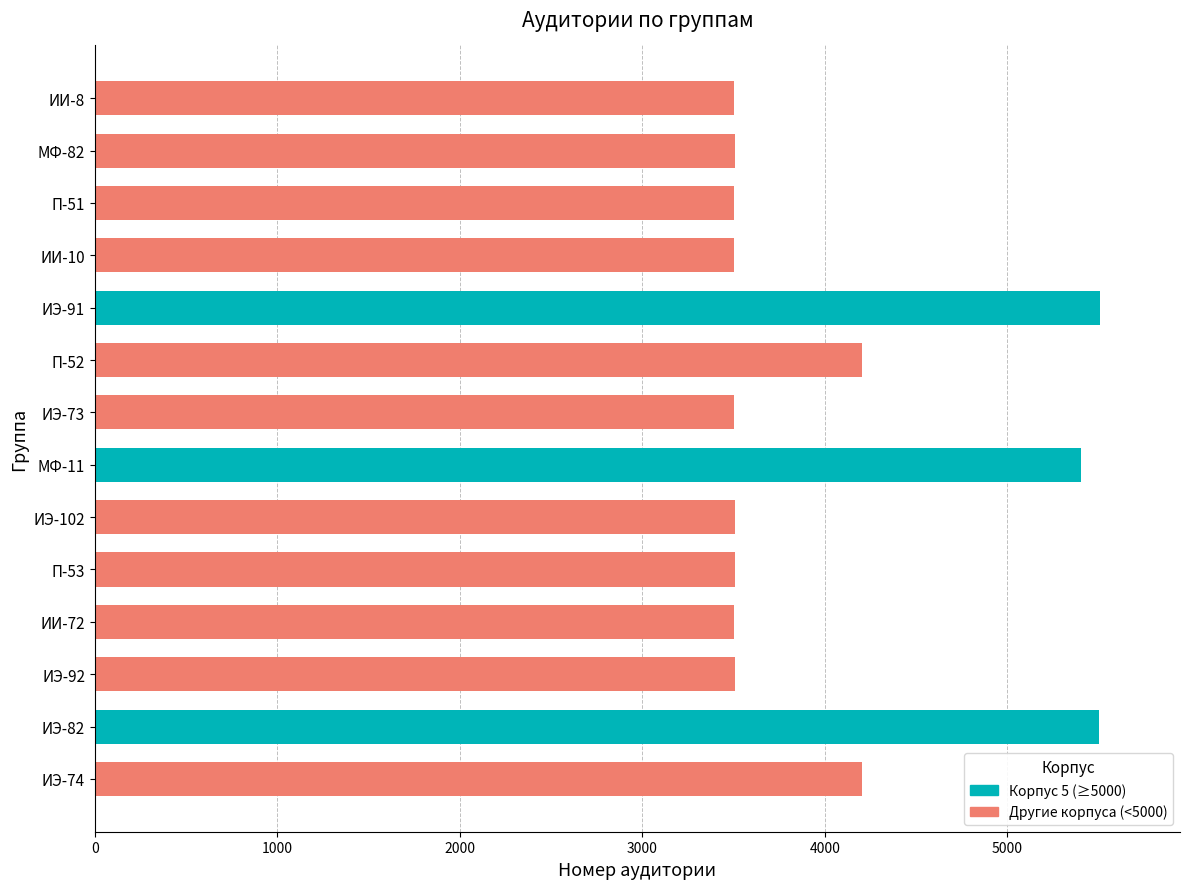

At which label is the value closest to 4502?

П-52